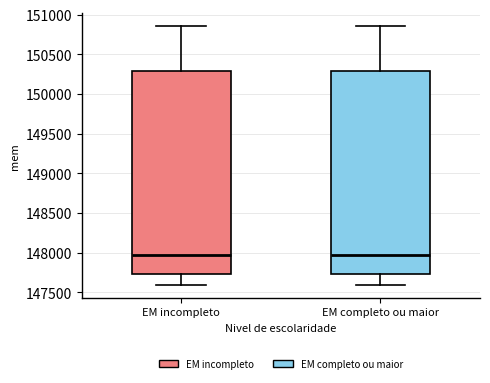

Reading left to right, read every box against the y-axis: the position of its median line, the range the box covers, and the ends of its whiskers. The values are not printed on the chart, so give them approximately, as read against the axis.

EM incompleto: median 148000, box 147750 to 150300, whiskers 147600 to 150850
EM completo ou maior: median 148000, box 147750 to 150300, whiskers 147600 to 150850